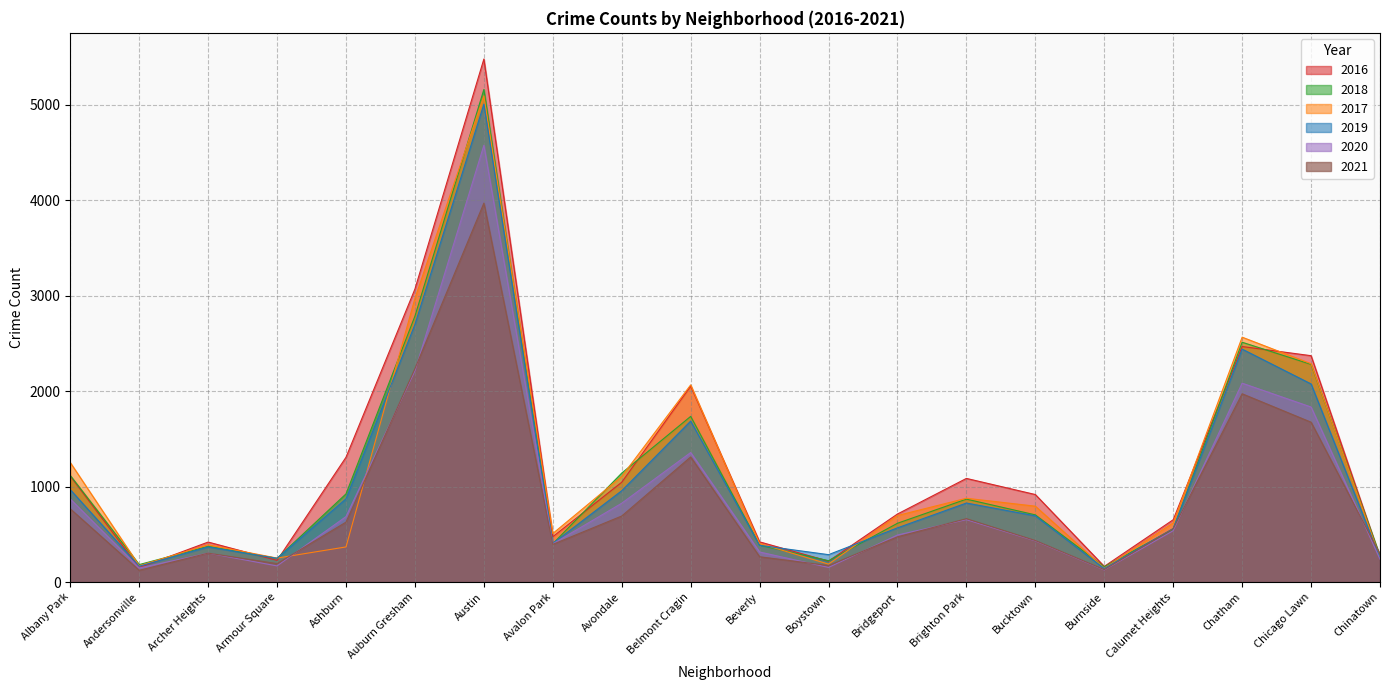

Between which two adjacent categories do 2018 and 2019 first intersect?

Archer Heights and Armour Square